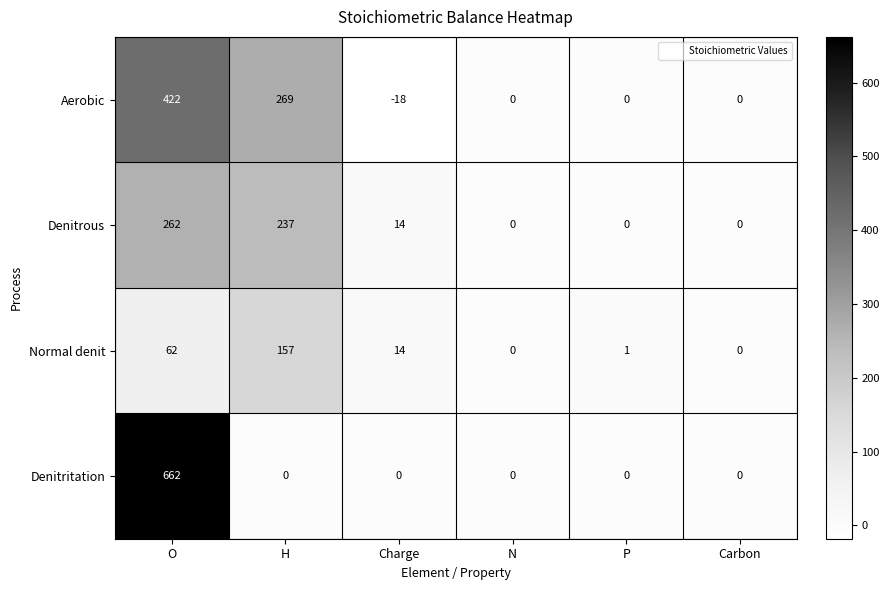

What is the maximum value shown in the chart?

662